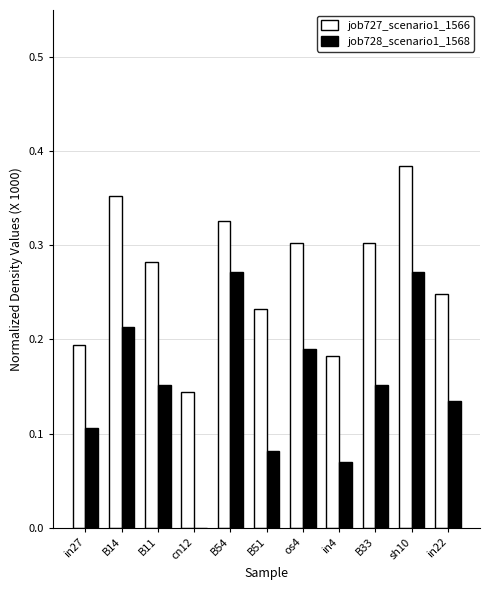

At which category is the sum across all series the highest?

sh10